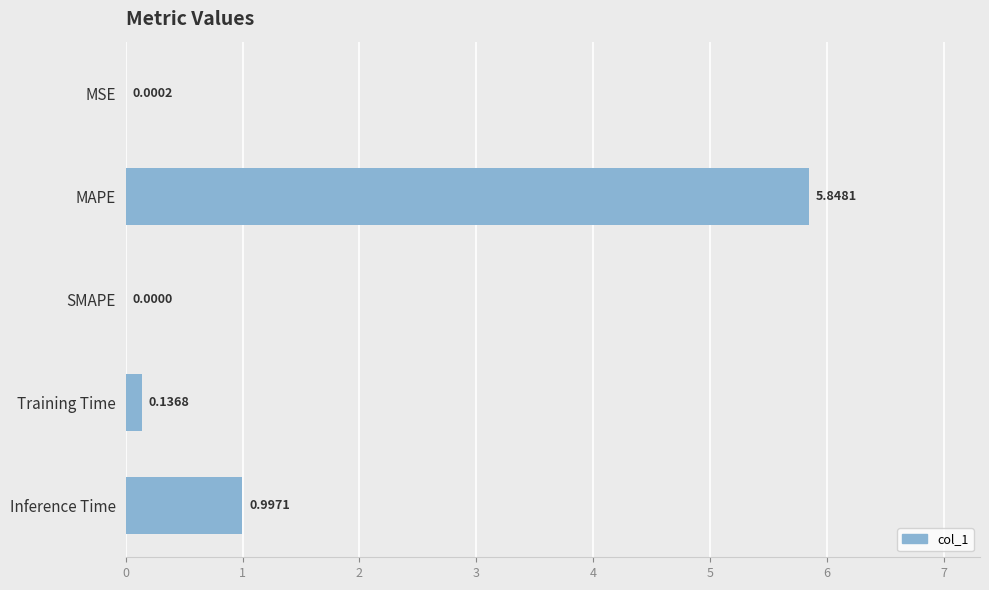

At which category does the chart reach its peak across all series?

MAPE